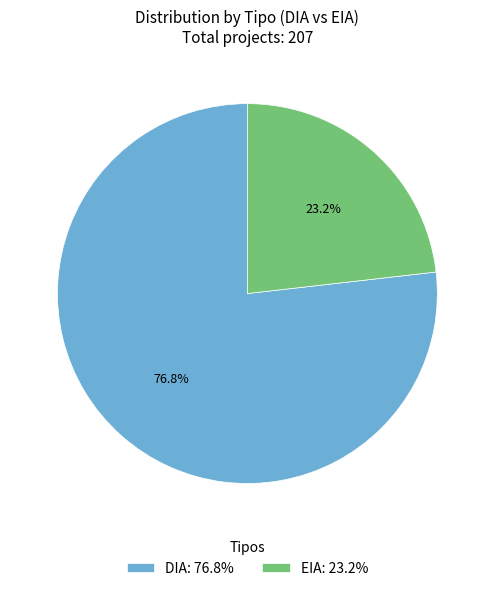

Does EIA represent more than half of the total?

No